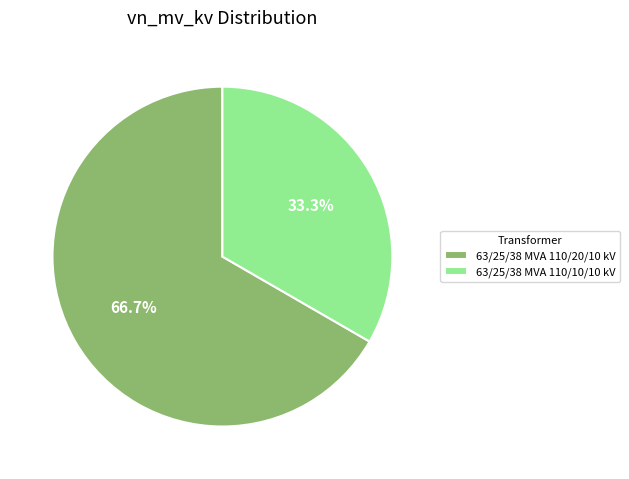

Rank the categories by value from highest to lowest.

63/25/38 MVA 110/20/10 kV, 63/25/38 MVA 110/10/10 kV